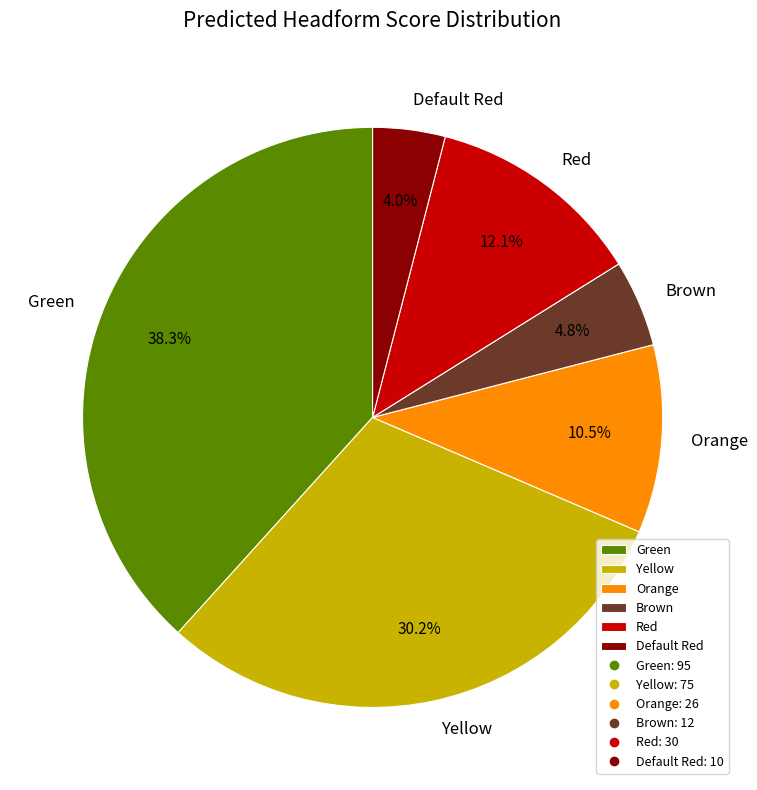

What is the smallest slice in the pie chart?

Default Red